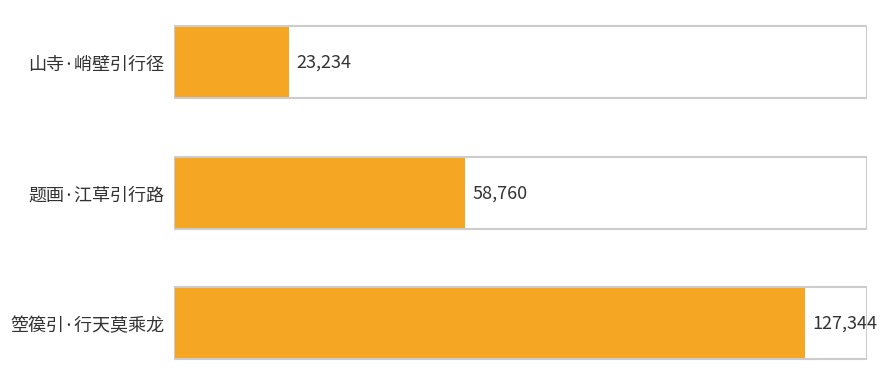

What is the average value?

69779